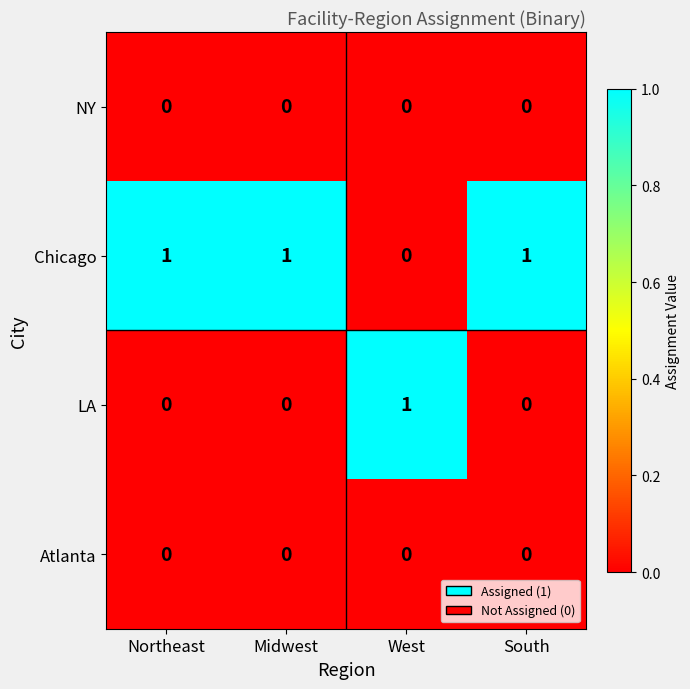

How many Chicago values are between 1 and 2?

3